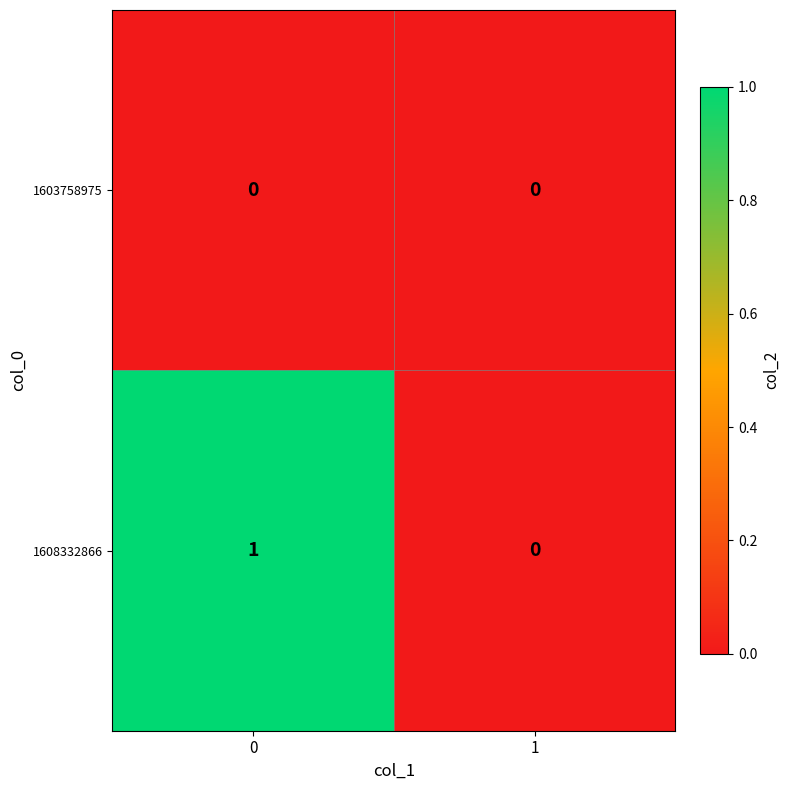

Reading left to right, list all the values displayed in this chart.

1603758975: 0	0
1608332866: 1	0